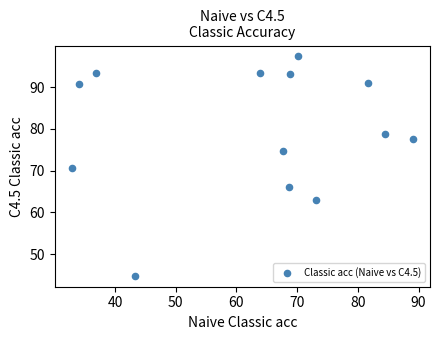

What is the range of Y values (max minus min)?

52.5